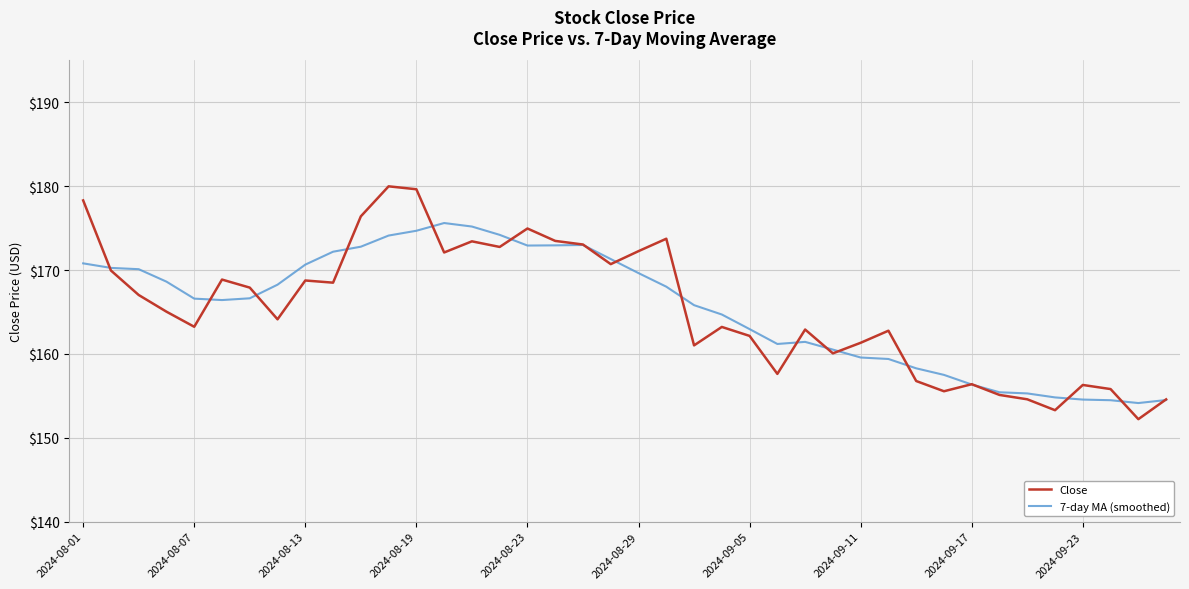

List the series in order of their peak value, lowest first.

7-day MA (smoothed), Close